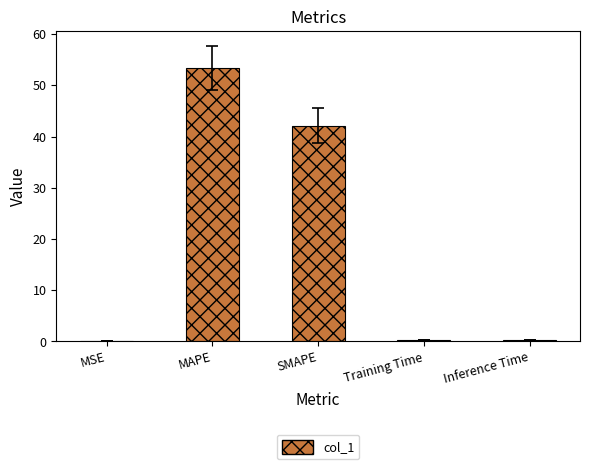

What is the sum of all values?

96.1